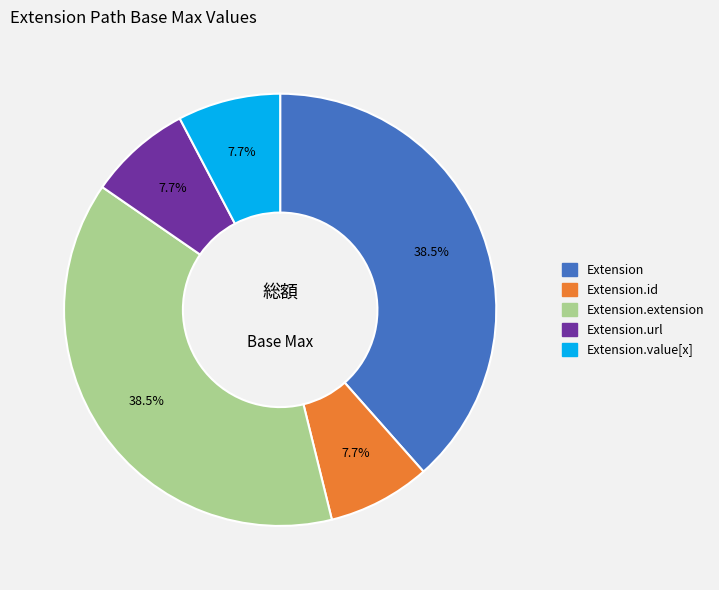

Does any single category account for the majority?

No